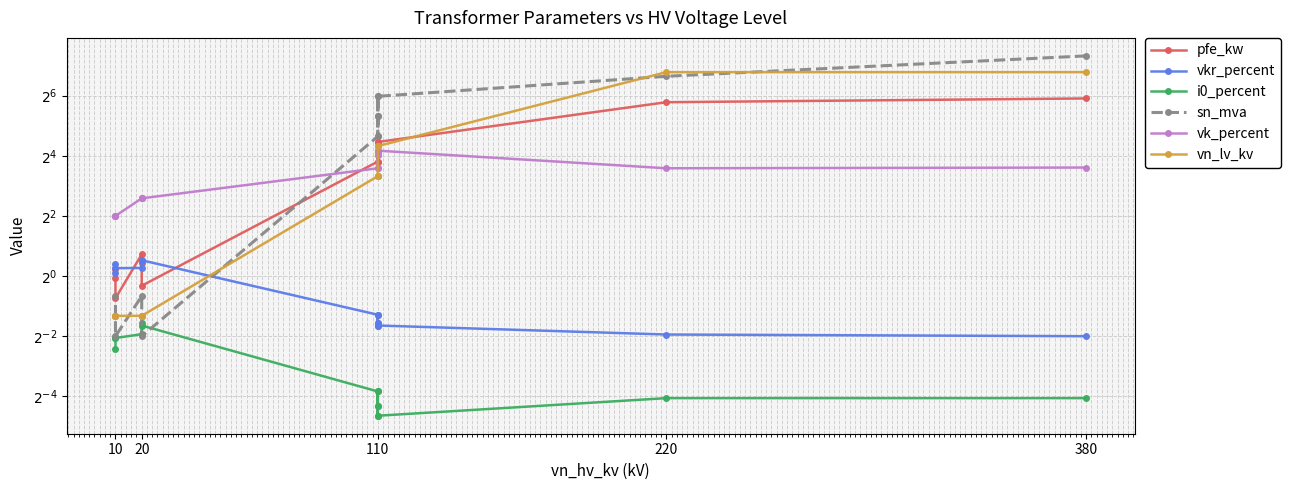

What is the sum of all vn_lv_kv values?

312.4